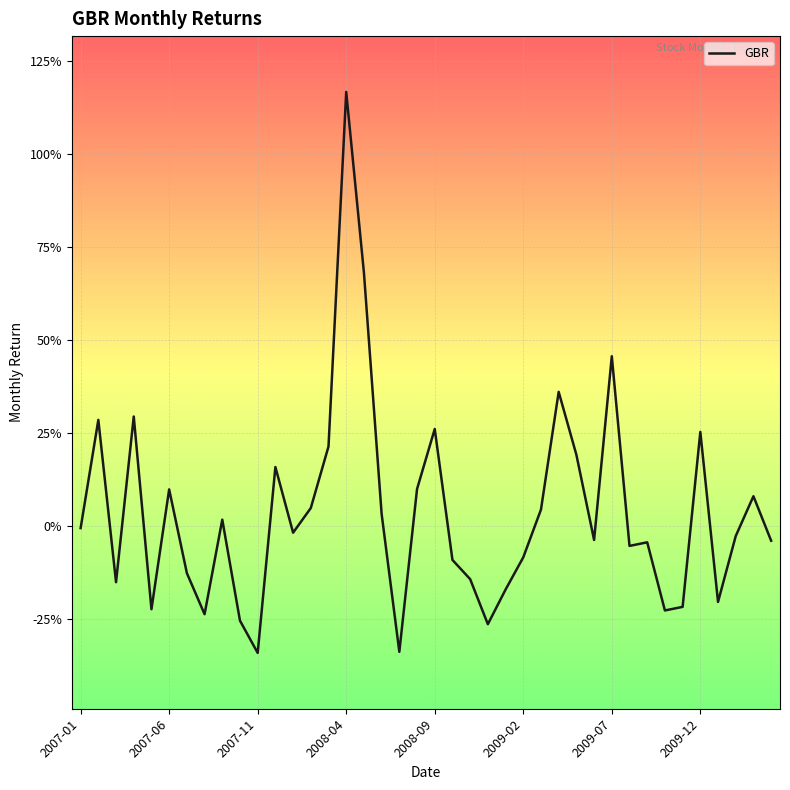

What is the smallest value displayed?

-0.3